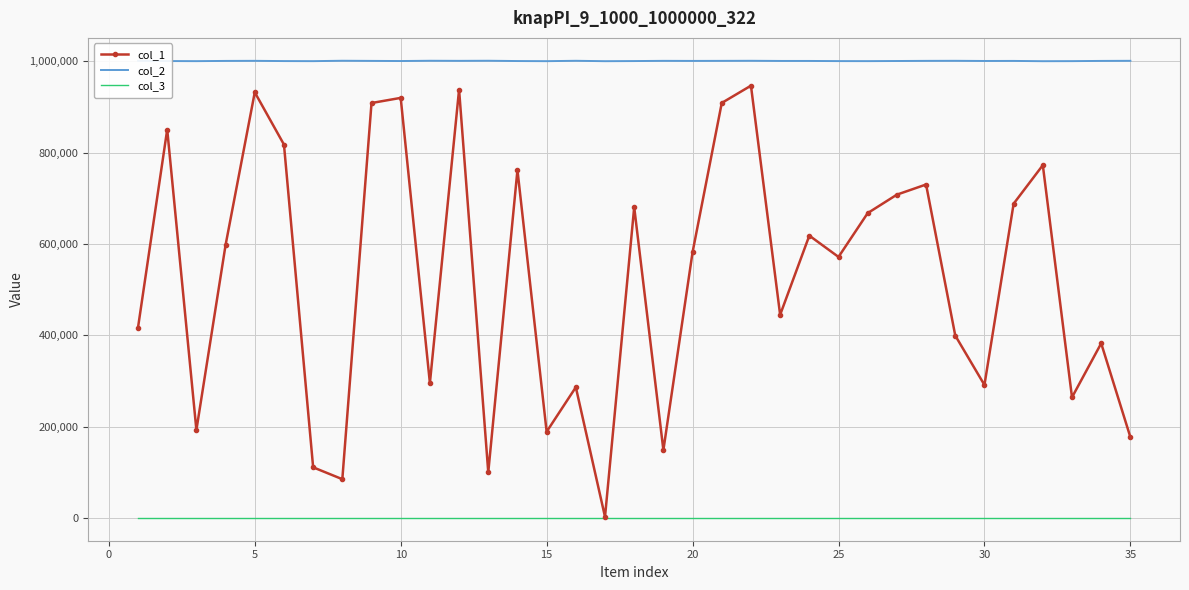

Rank the series by their maximum value, from highest to lowest.

col_2, col_1, col_3